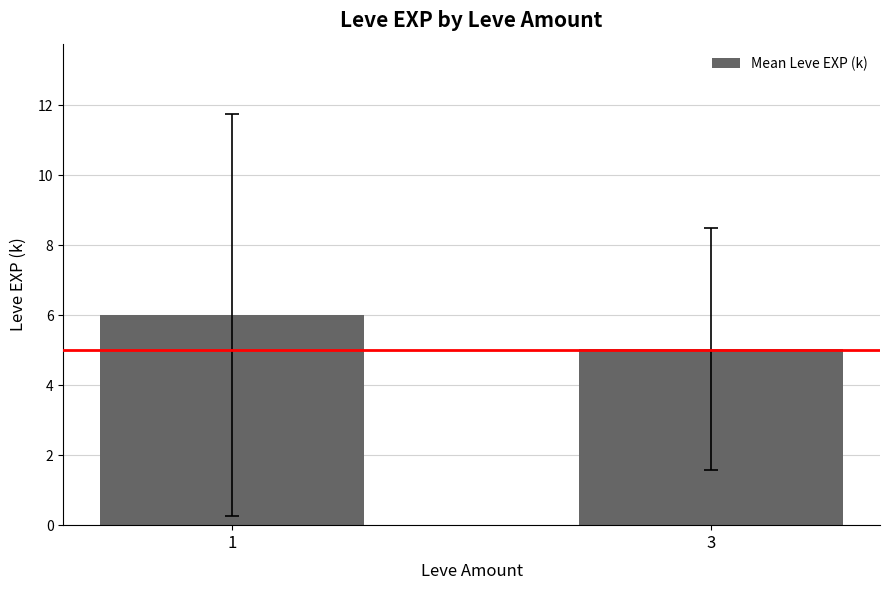

Which category has the lowest value across all series?

3